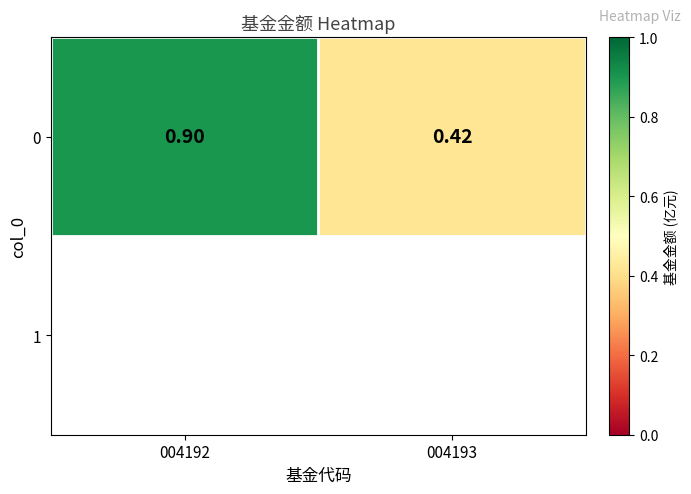

What is the difference between the maximum and minimum values?

0.5